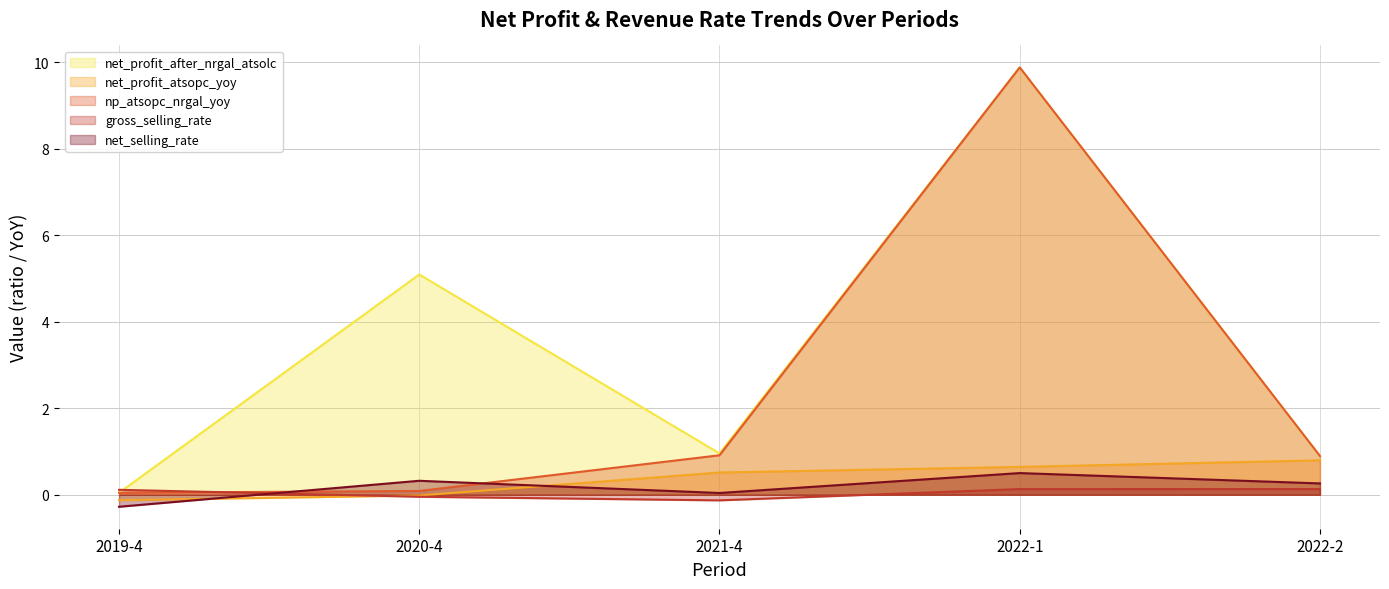

What is the maximum value for gross_selling_rate?

0.1